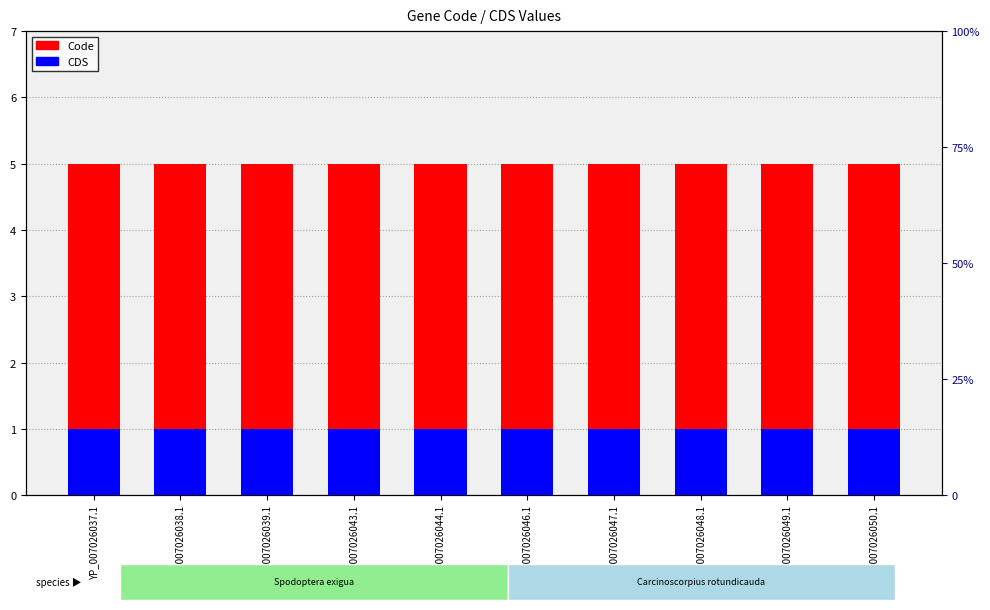

Rank the series by their maximum value, from highest to lowest.

Code, CDS